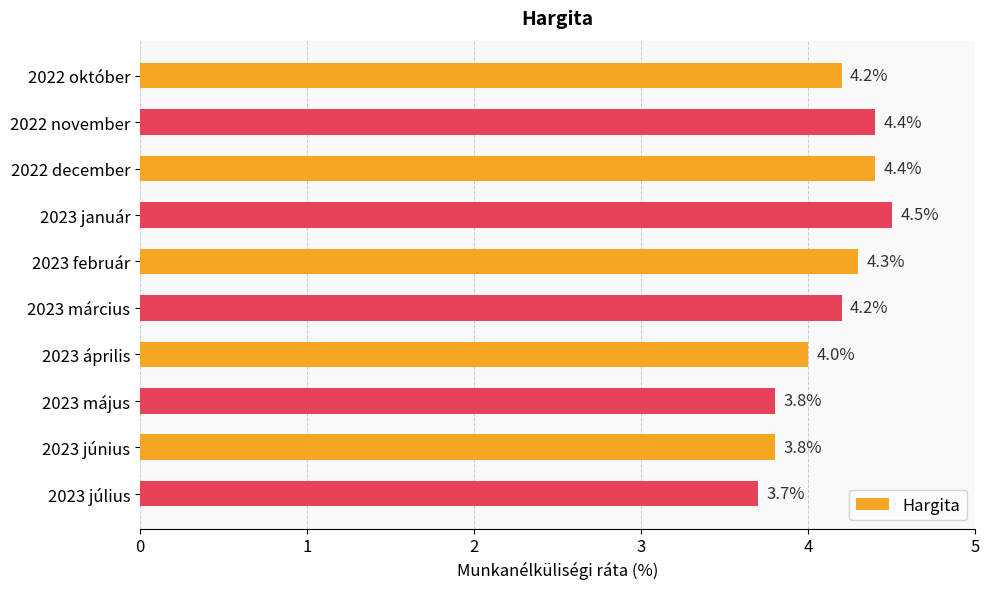

What is the value of the 2nd bar from the top?

4.4